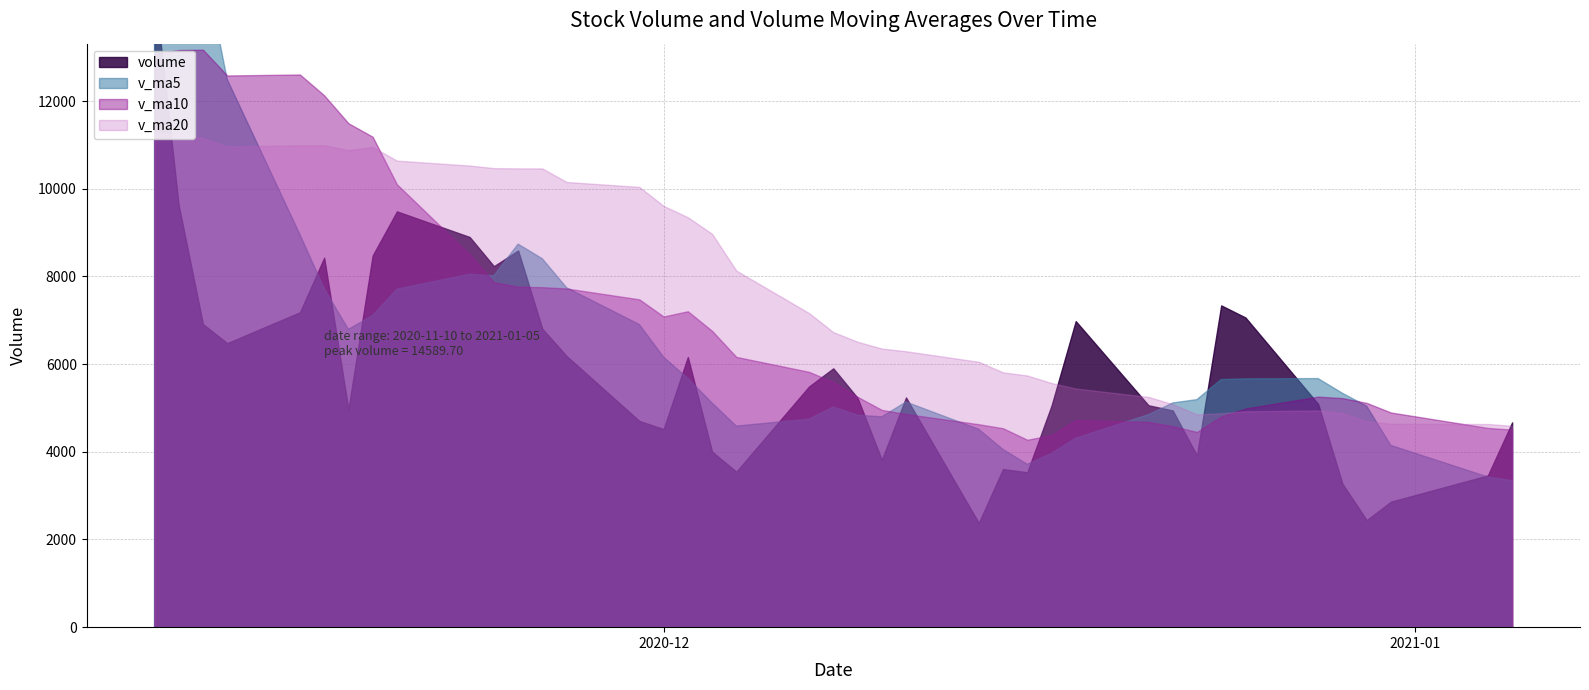

How many interior local valleys does the volume series have?

10